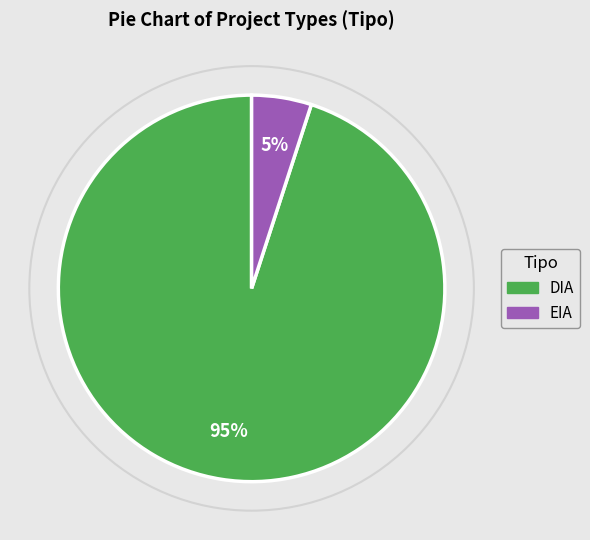

How many slices are in this pie chart?

2